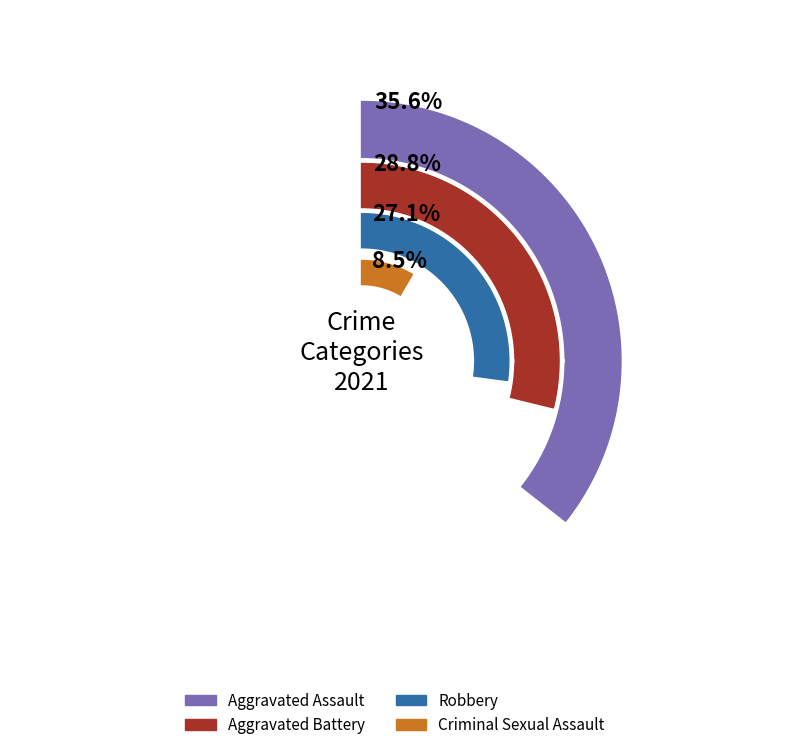

What is the total percentage of 1 and values_2021?

63.3%